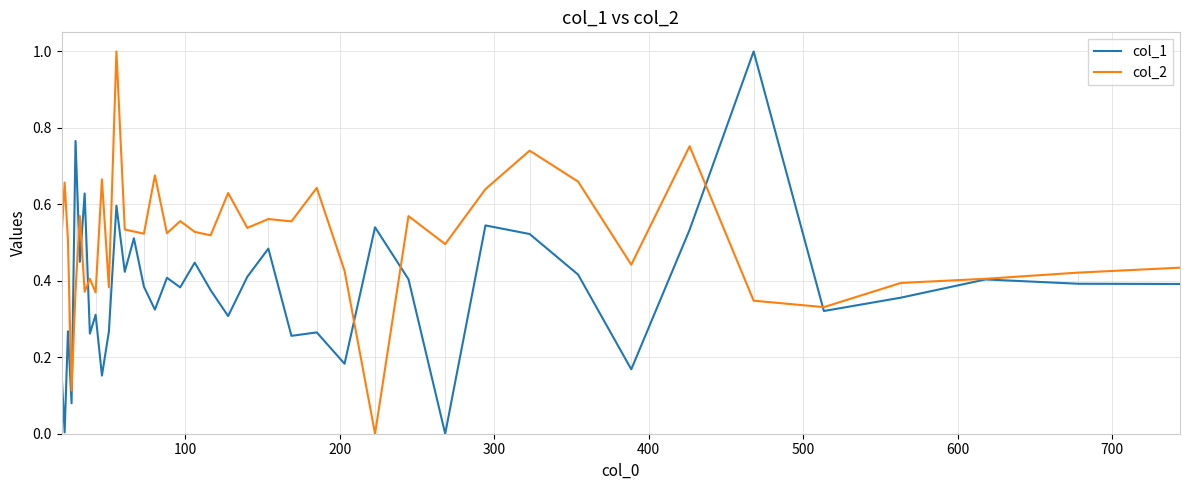

List the series in order of their overall mean, highest first.

col_2, col_1